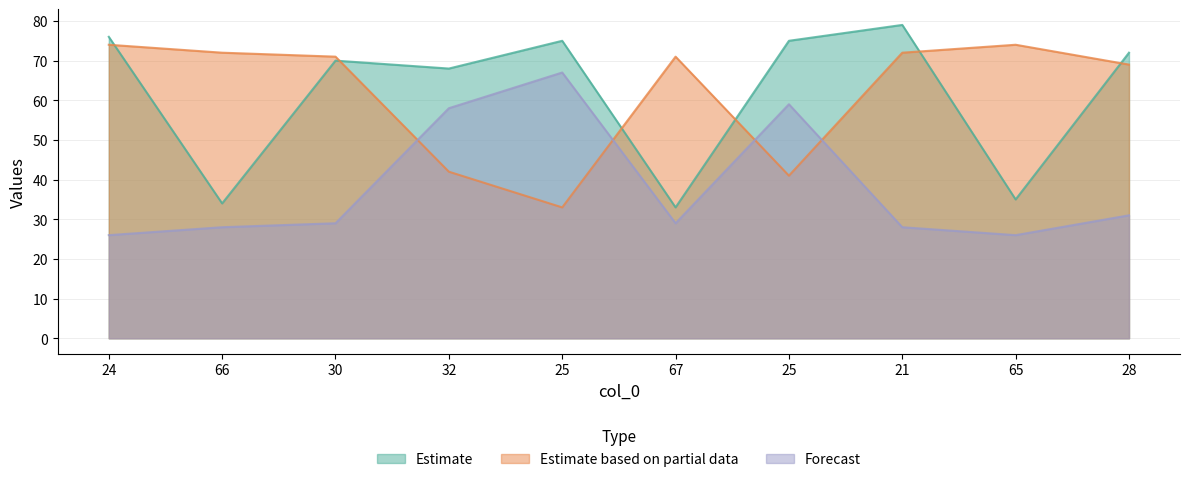

Is it true that col_3 equals 43 at 21?

False